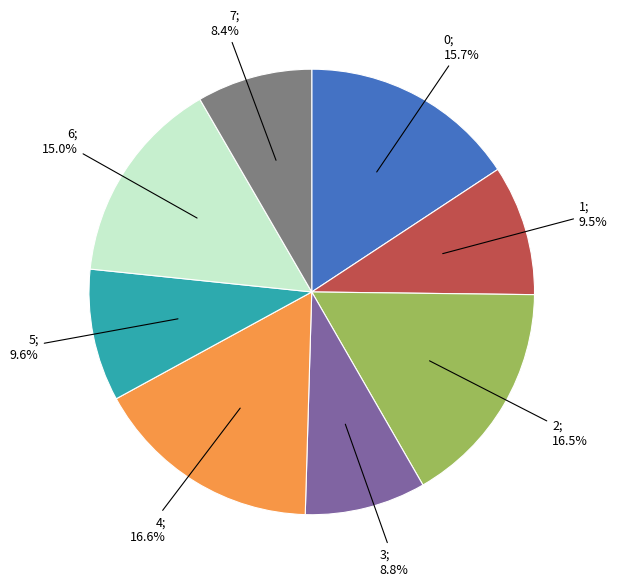

To the nearest percent, what is the average slice percentage?

12%